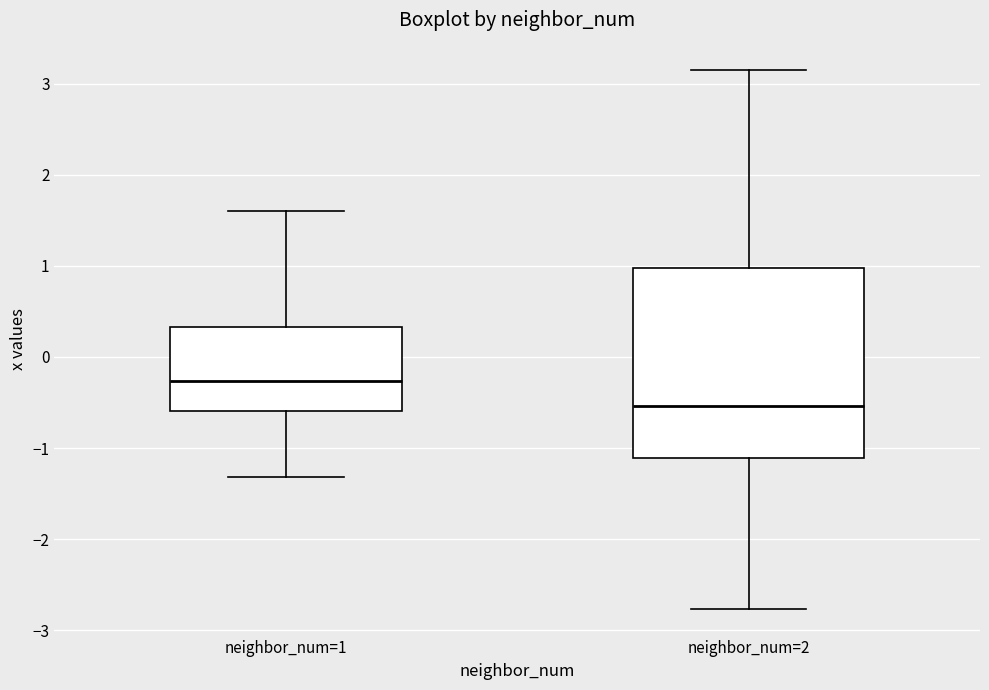

Where does the median line of the box for neighbor_num=1 sit on the y-axis? The values are not printed on the chart, so give them approximately, as read against the axis.

-0.3